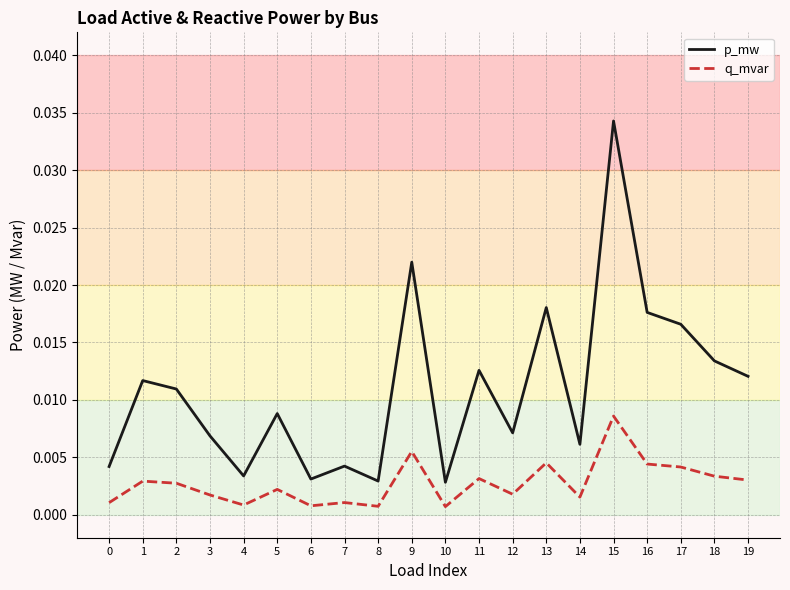

Which label corresponds to the largest value in the chart?

15